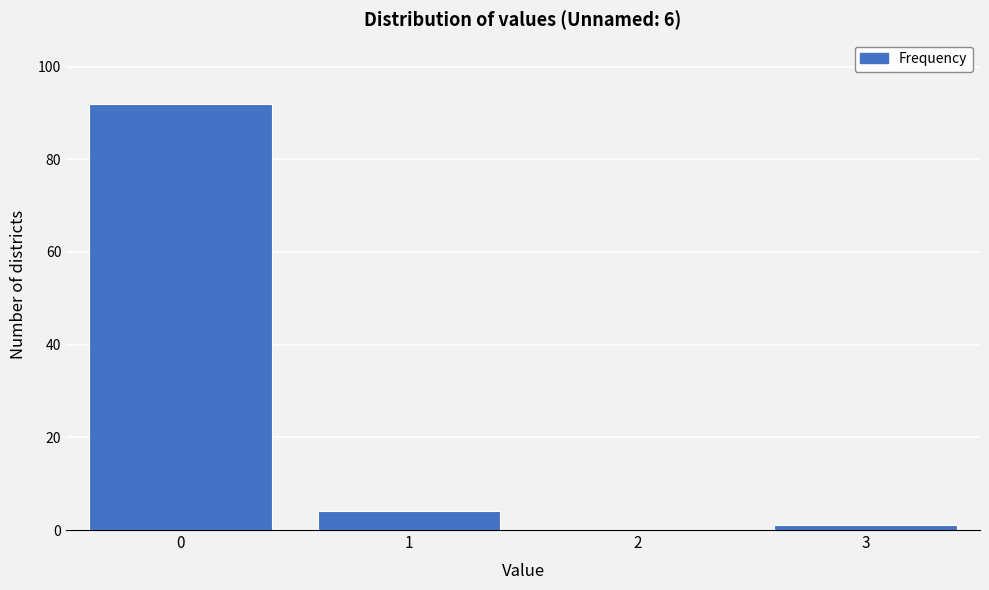

Which range on the x-axis has the tallest bar?

-0.5 to 0.5